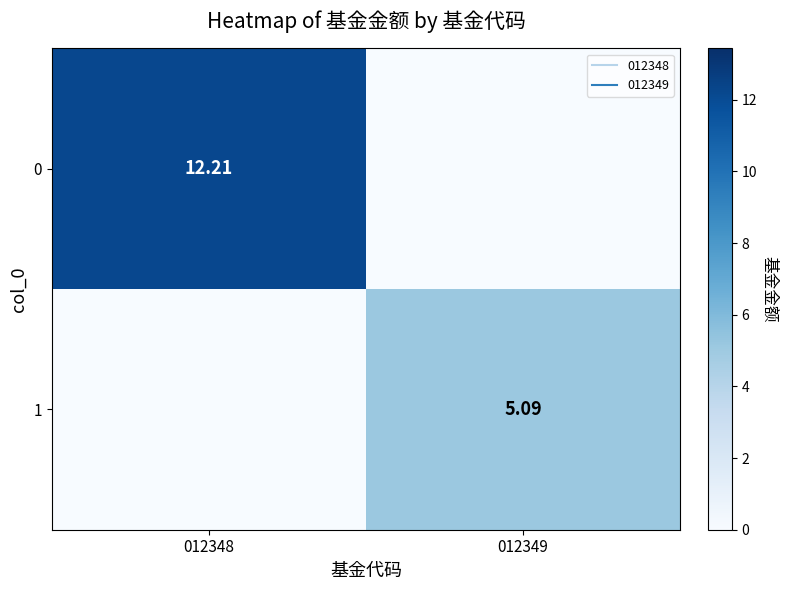

Where does the 1 series first go above 5?

012349